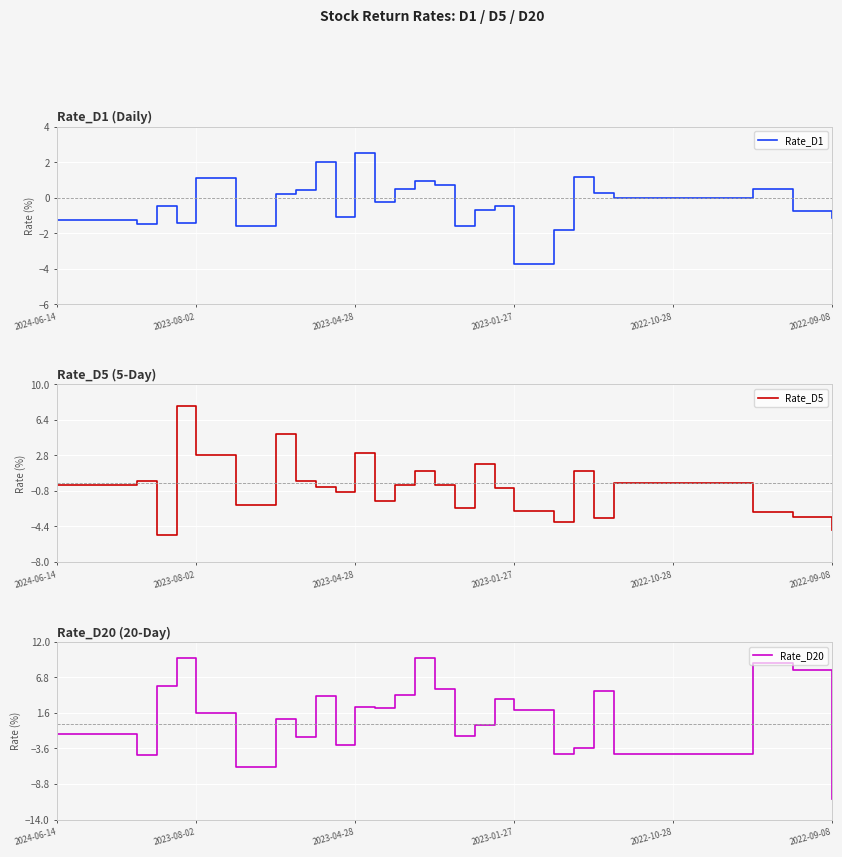

Is this an area chart (filled region under the line)?

No